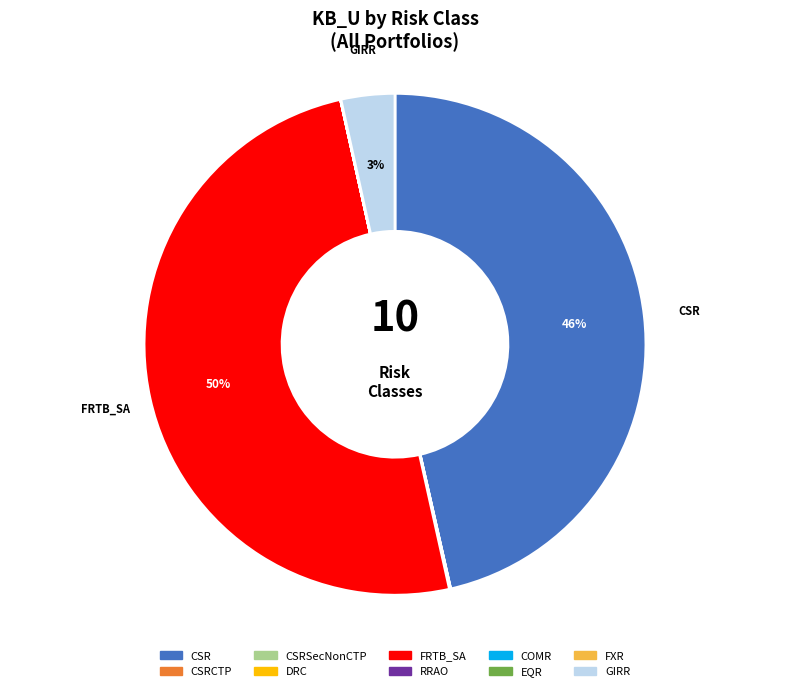

To the nearest percent, what is the average slice percentage?

10%